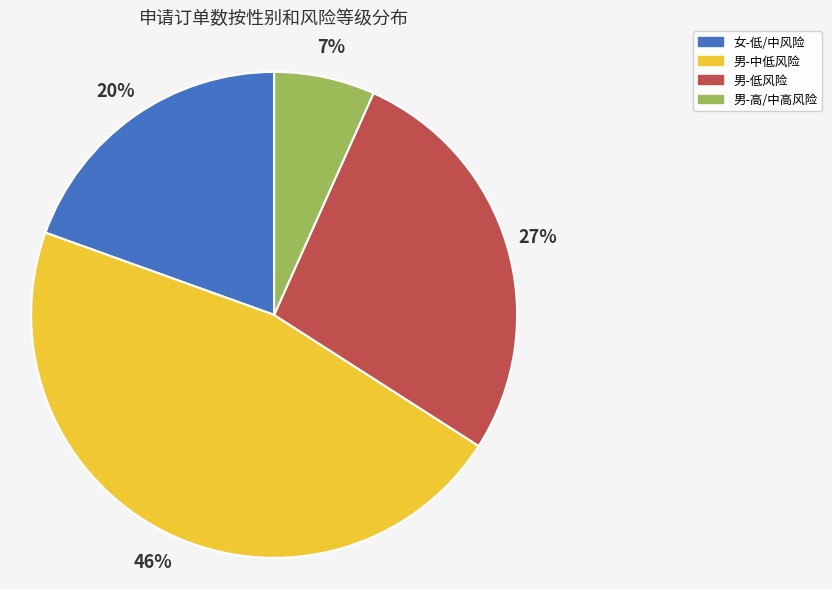

How many segments does this pie chart have?

4